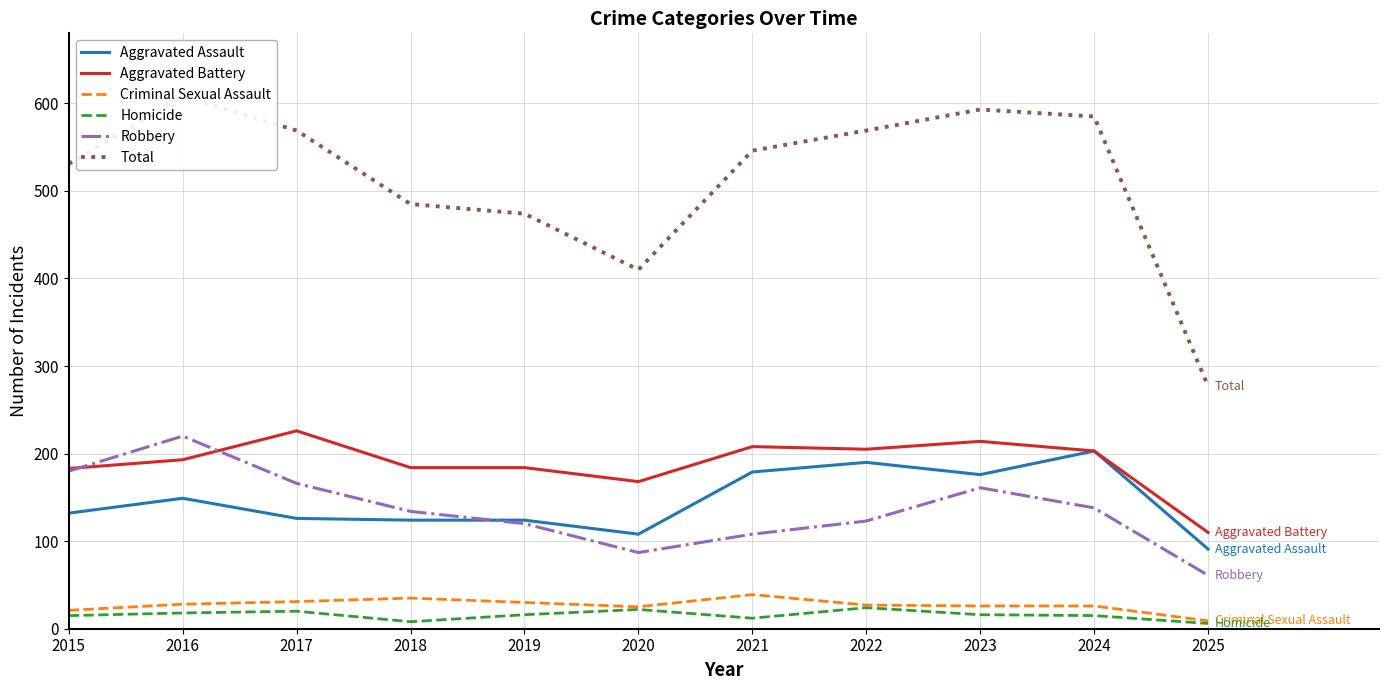

What is the average value of the Robbery series?

136